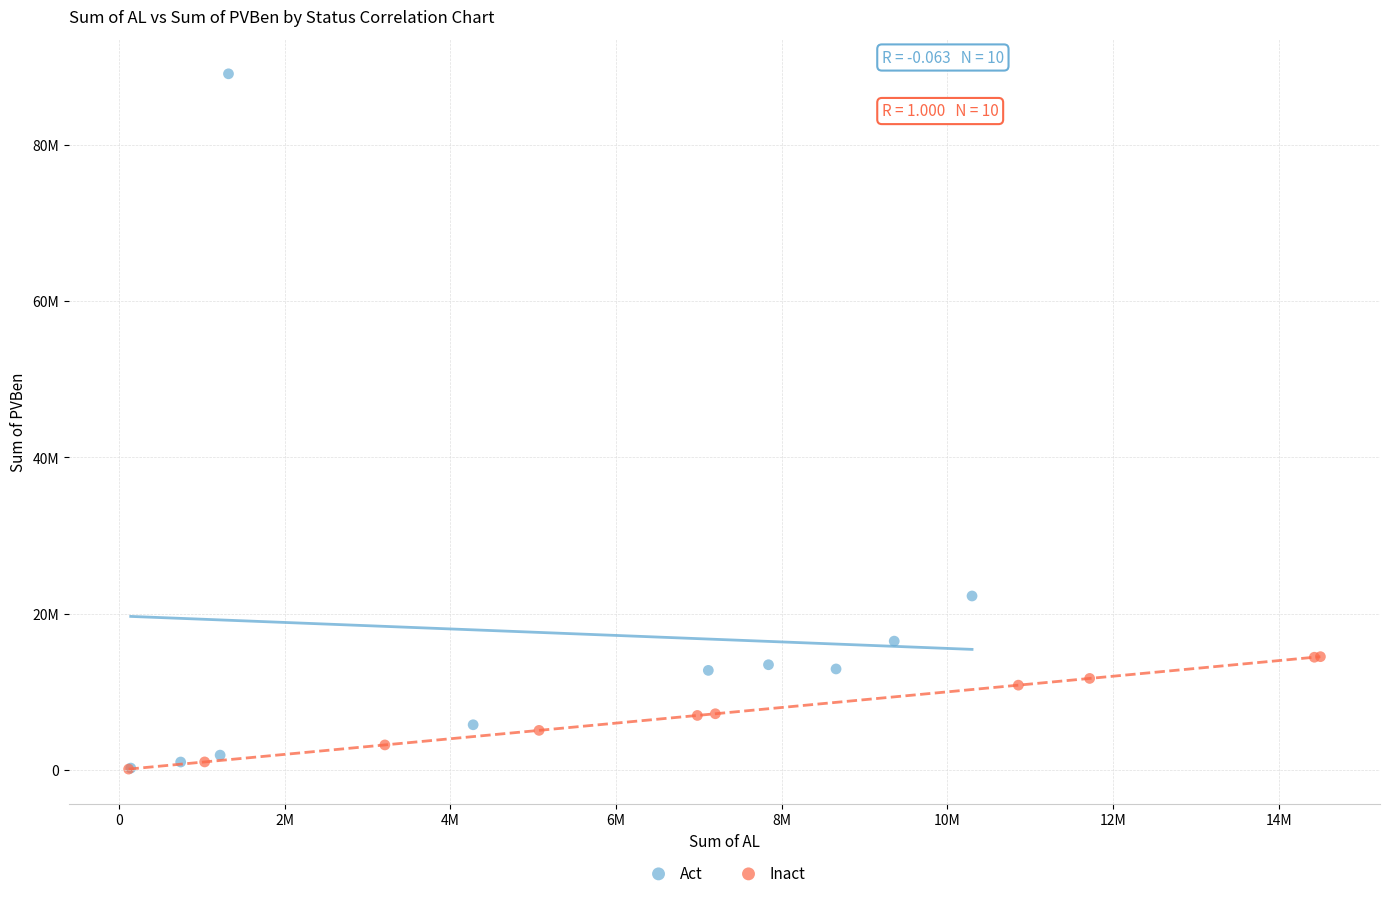

Which series contains the highest Y value?

Act